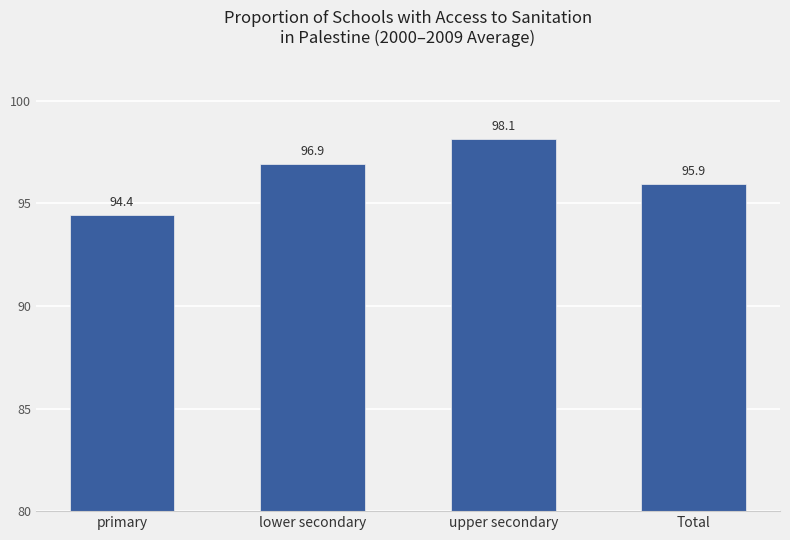

List the labels in order of value, smallest first.

primary, Total, lower secondary, upper secondary